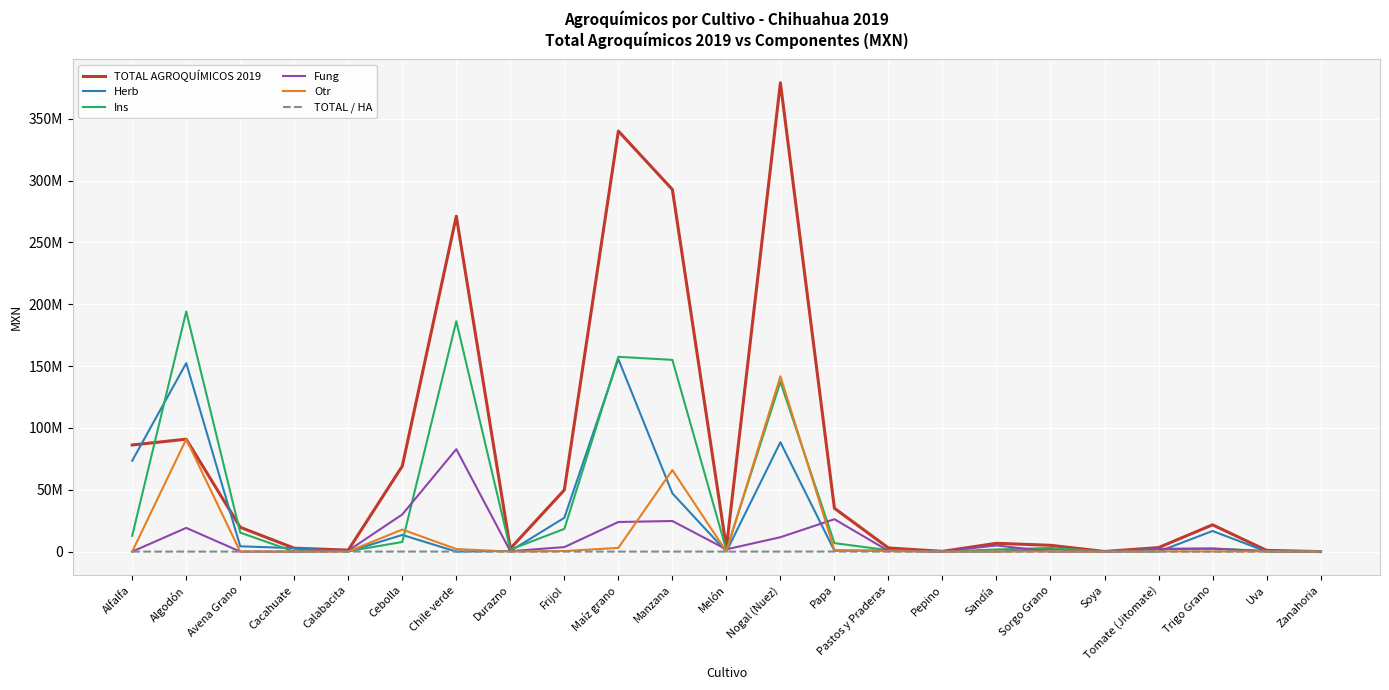

What is the label of the 2nd point from the left?

Algodón